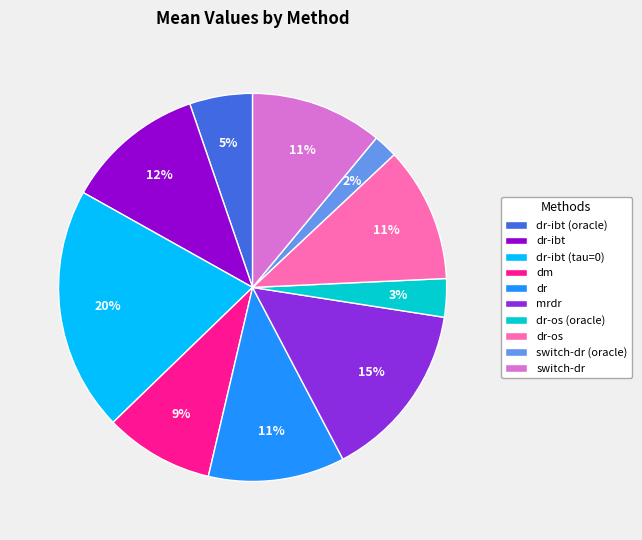

To the nearest percent, what is the combined percentage of dm and dr-ibt (oracle)?

14%